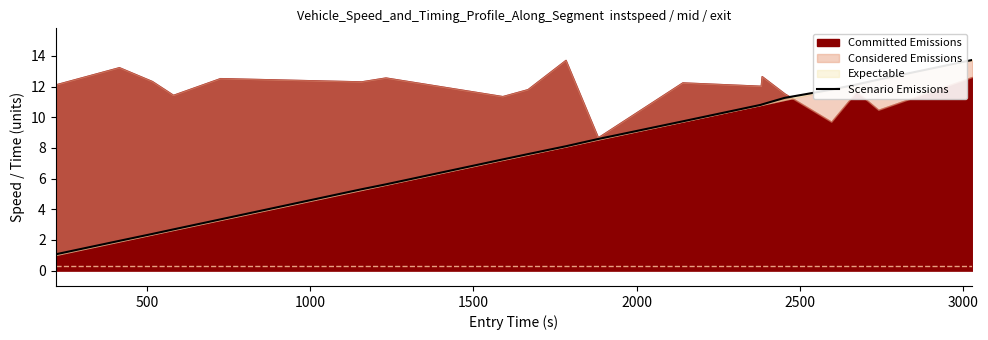

What is the difference between the maximum and minimum values?

12.7